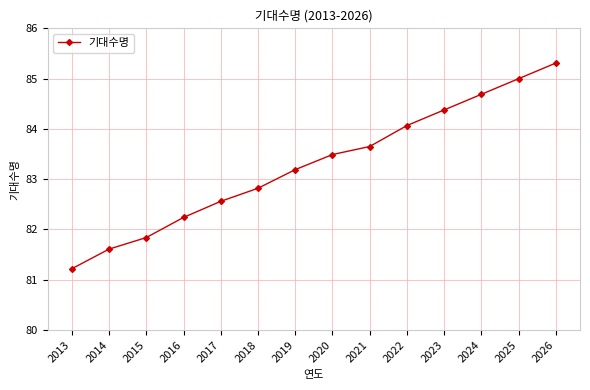

Is this an area chart (filled region under the line)?

No